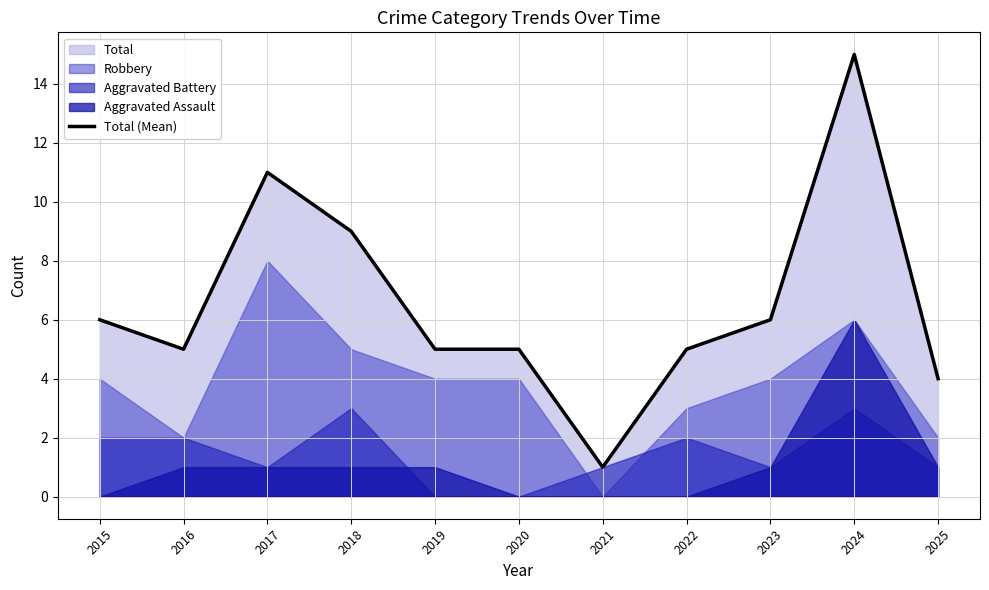

List the labels in order of value, smallest first.

2021, 2025, 2016, 2019, 2020, 2022, 2015, 2023, 2018, 2017, 2024